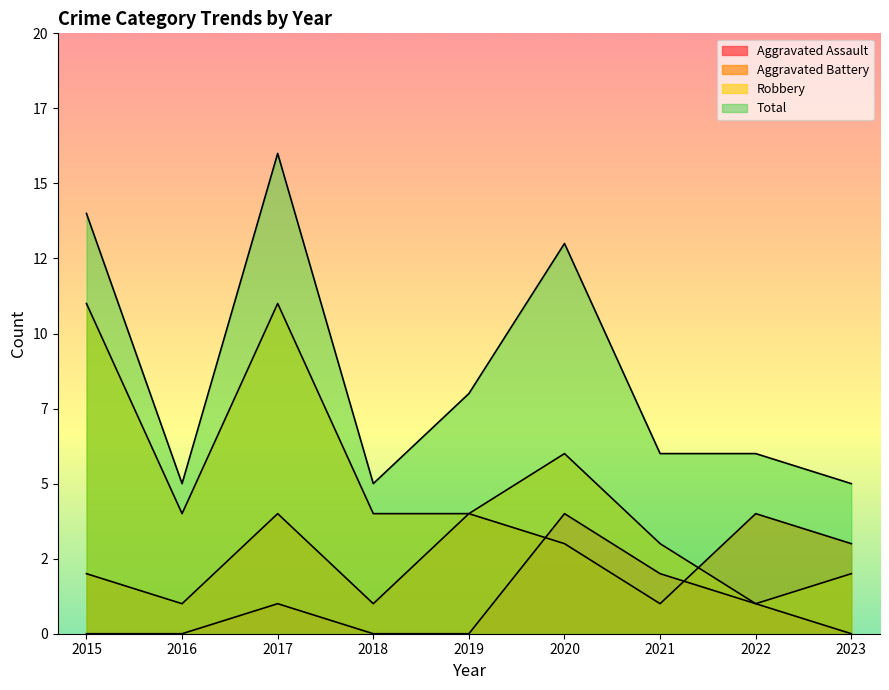

The value of Total at 2018 is 2. True or false?

False